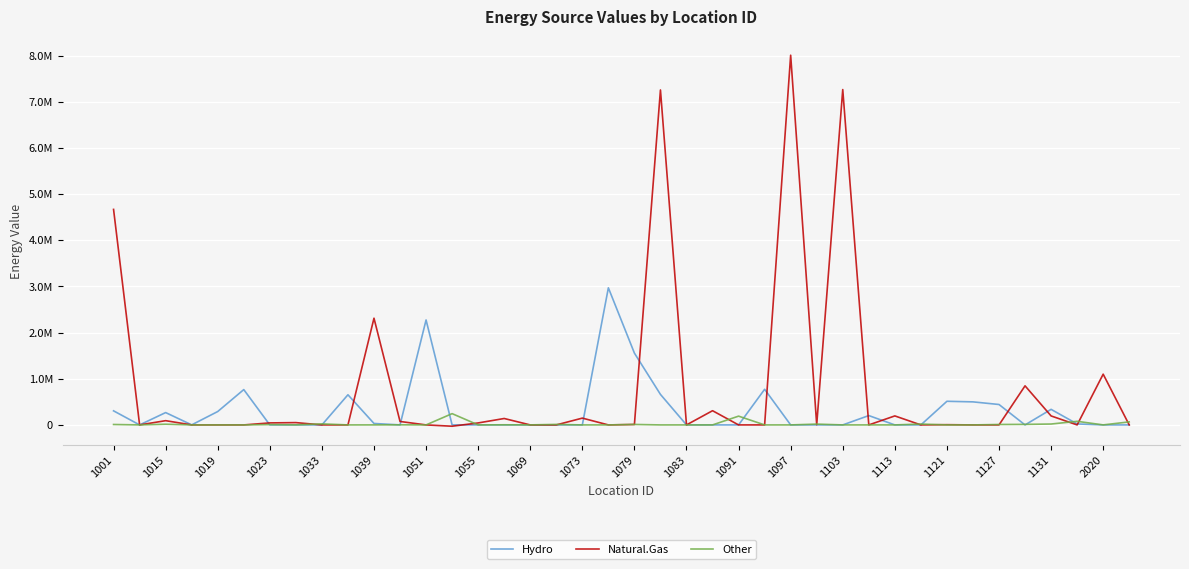

What are all the series names shown in the legend?

Hydro, Natural.Gas, Other